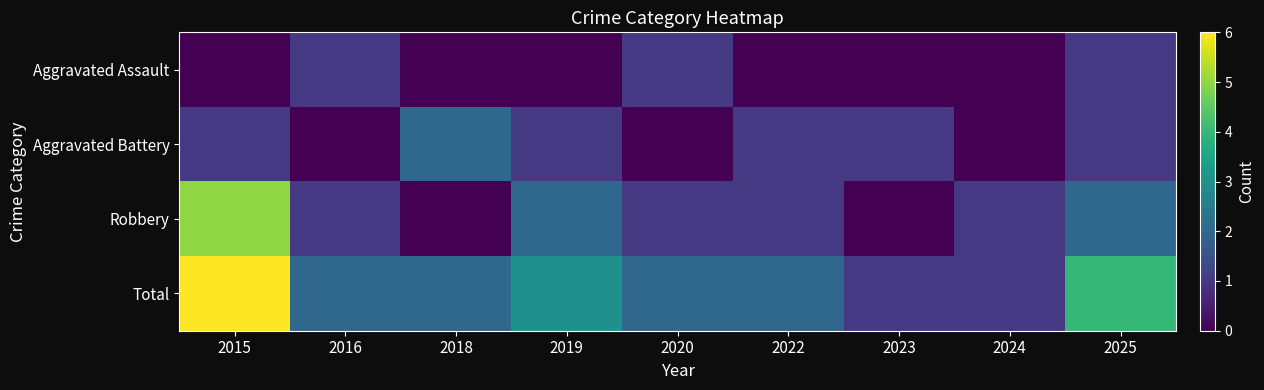

List the series in order of their overall mean, lowest first.

Aggravated Assault, Aggravated Battery, Robbery, Total